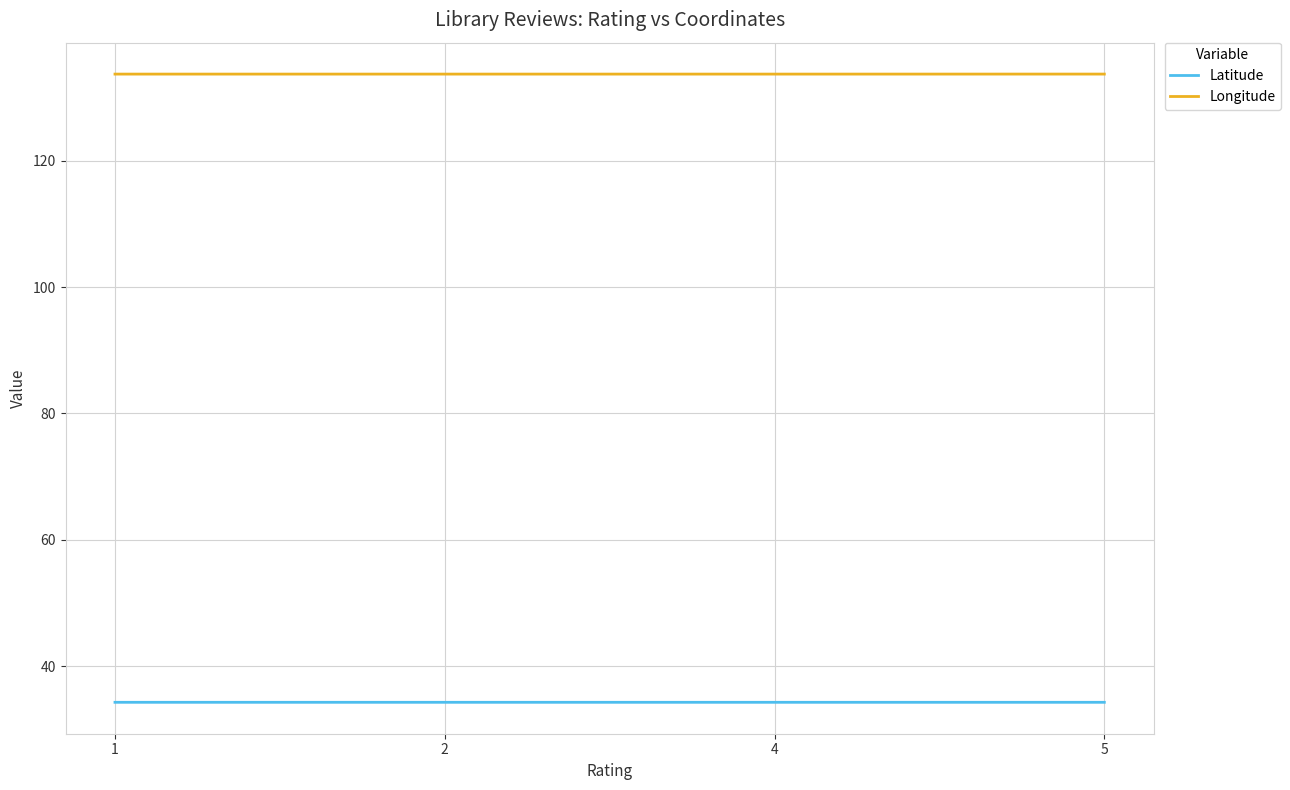

How many lines are shown in the chart?

2